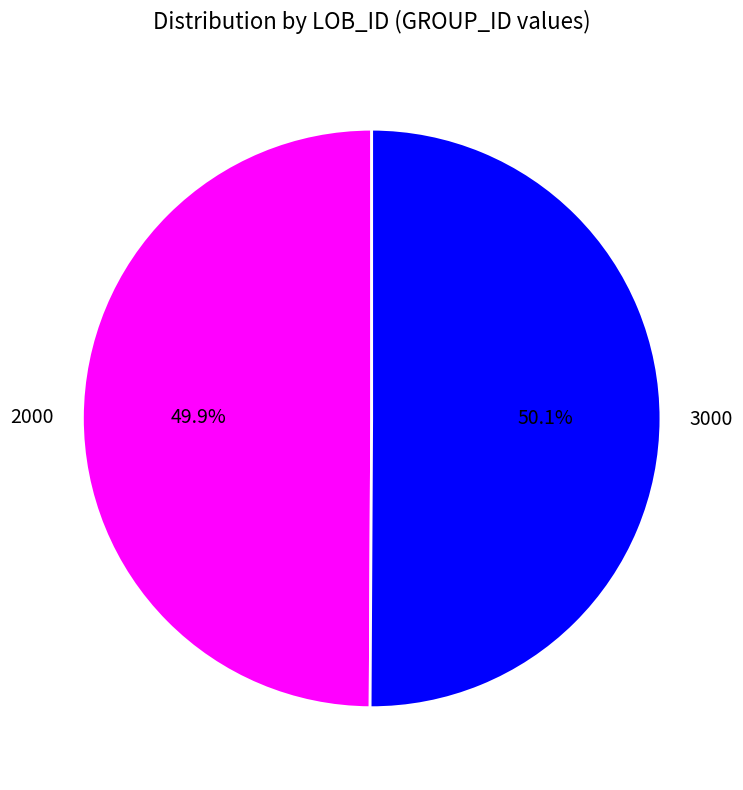

Do 3000 and 2000 together represent more than half of the pie?

Yes